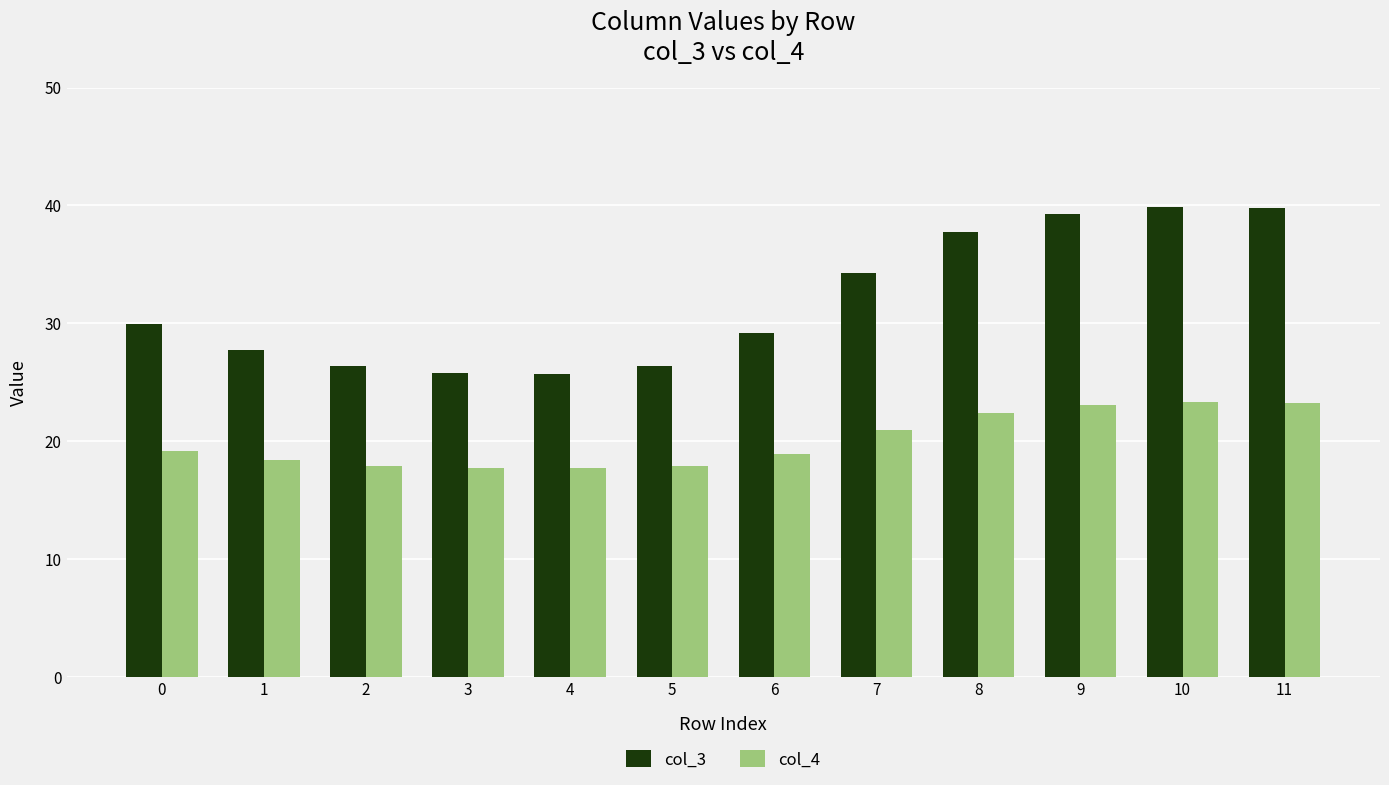

What is the difference between the maximum and minimum values in the col_4 series?

5.6